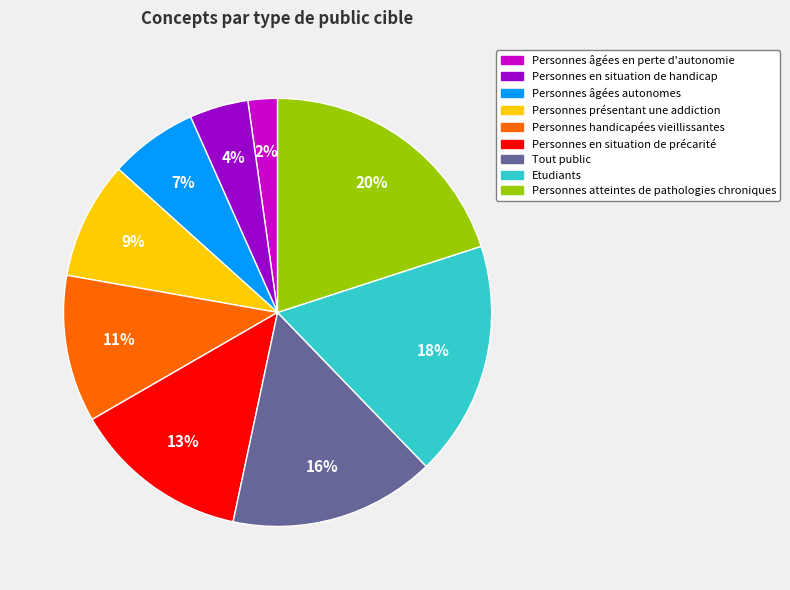

Between Etudiants and Personnes en situation de handicap, which is larger?

Etudiants